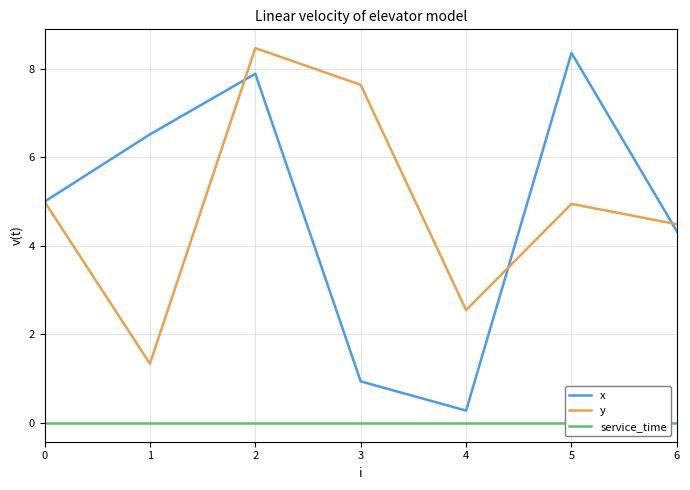

Is this an area chart (filled region under the line)?

No